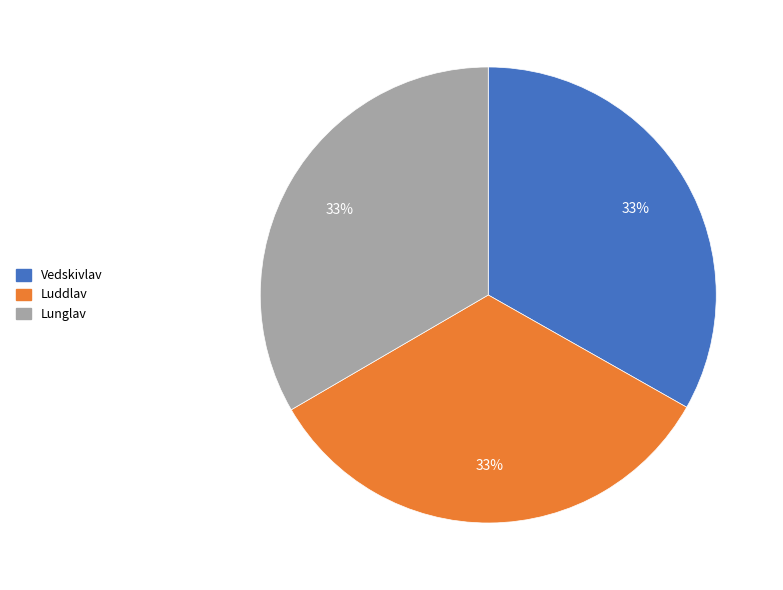

To the nearest percent, what is the combined percentage of Vedskivlav and Lunglav?

67%